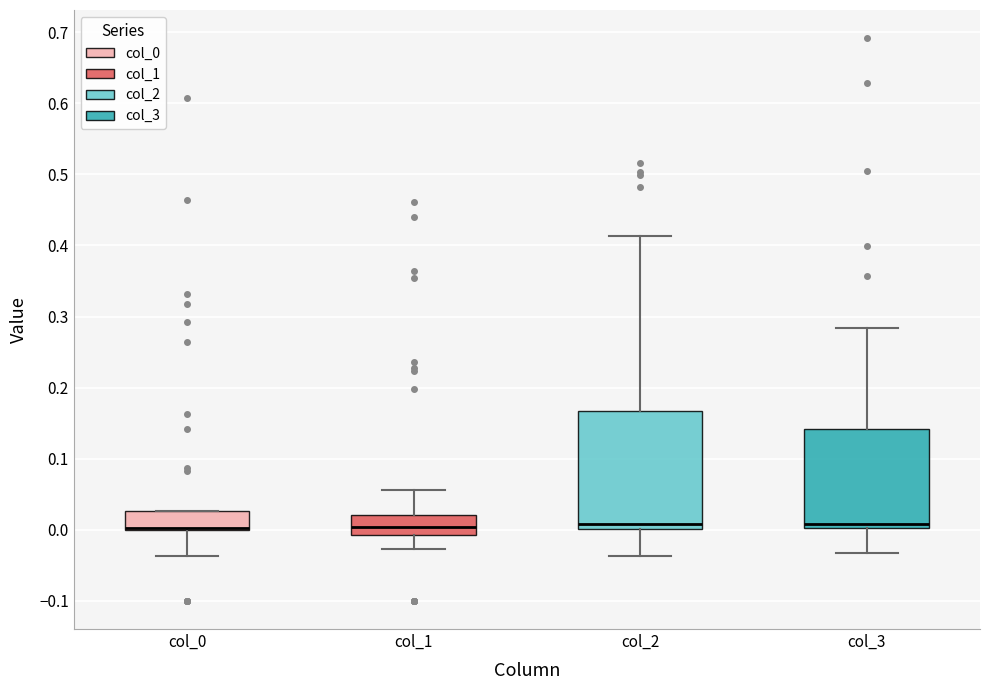

Reading left to right, read every box against the y-axis: the position of its median line, the range the box covers, and the ends of its whiskers. The values are not printed on the chart, so give them approximately, as read against the axis.

col_0: median 0.00 (drawn on the box's lower edge), box 0.00 to 0.03, whiskers -0.04 to 0.03
col_1: median 0.00, box -0.01 to 0.02, whiskers -0.03 to 0.06
col_2: median 0.01, box 0.00 to 0.17, whiskers -0.04 to 0.41
col_3: median 0.01, box 0.00 to 0.14, whiskers -0.03 to 0.28